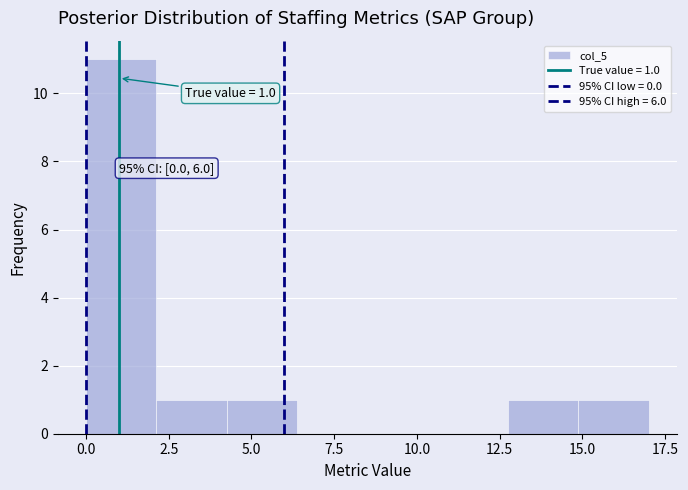

Over which range of the x-axis is the bar tallest?

0.0 to 2.0